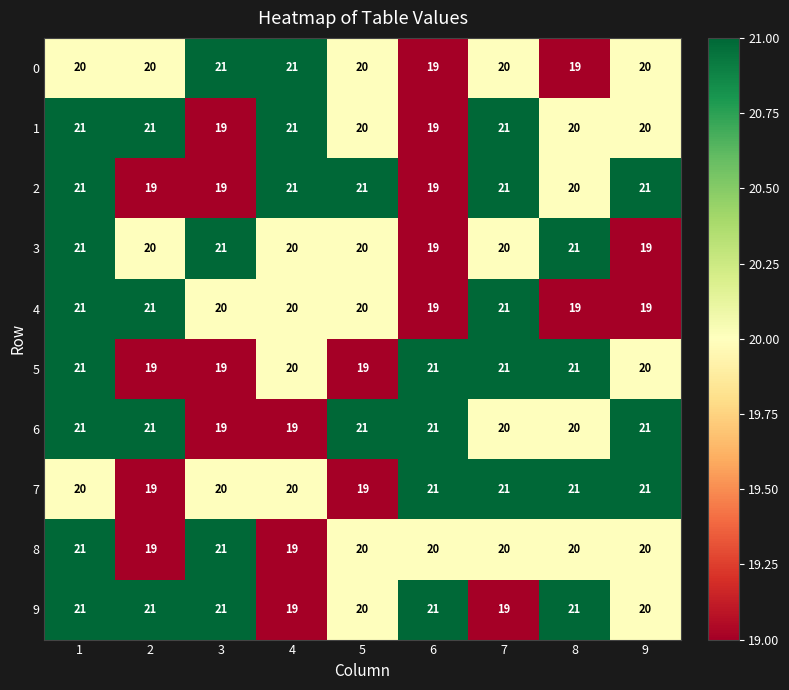

The value of 1 at 1 is 5. True or false?

False